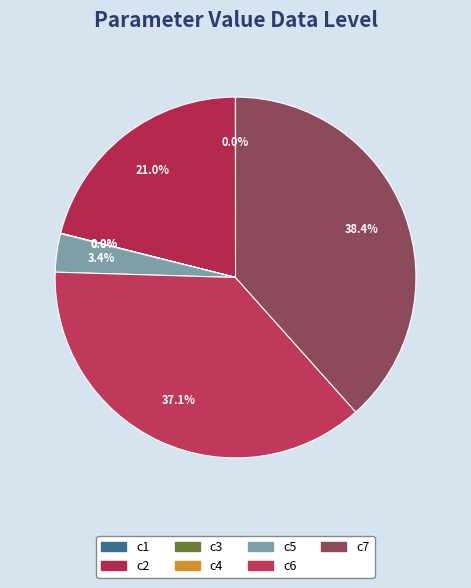

Is c1 the majority of the pie?

No